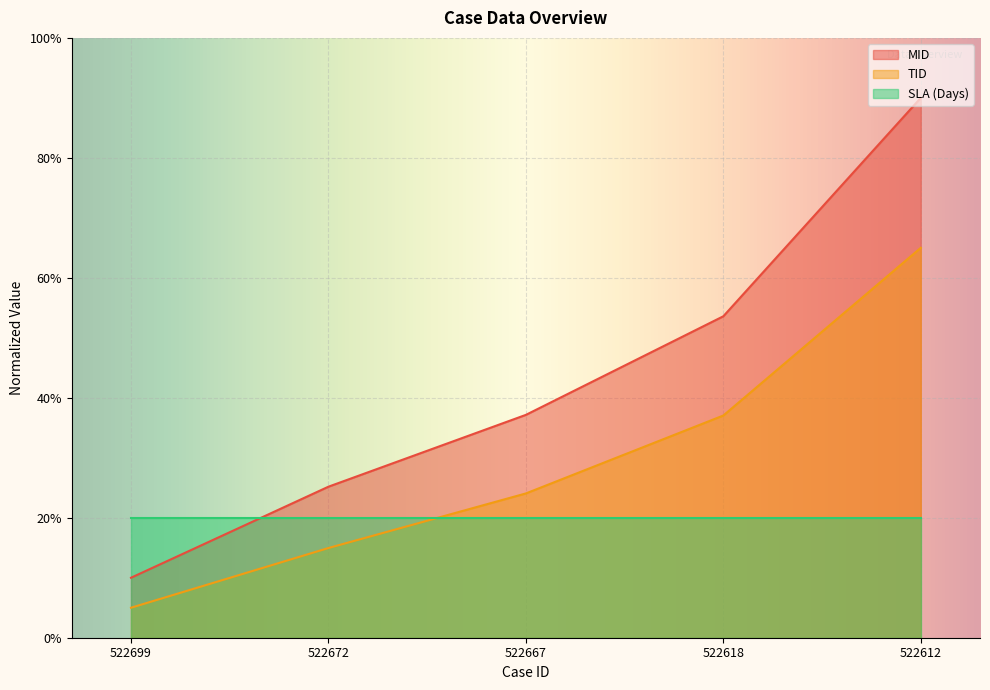

What is the total value across all series at 522672?

60.1